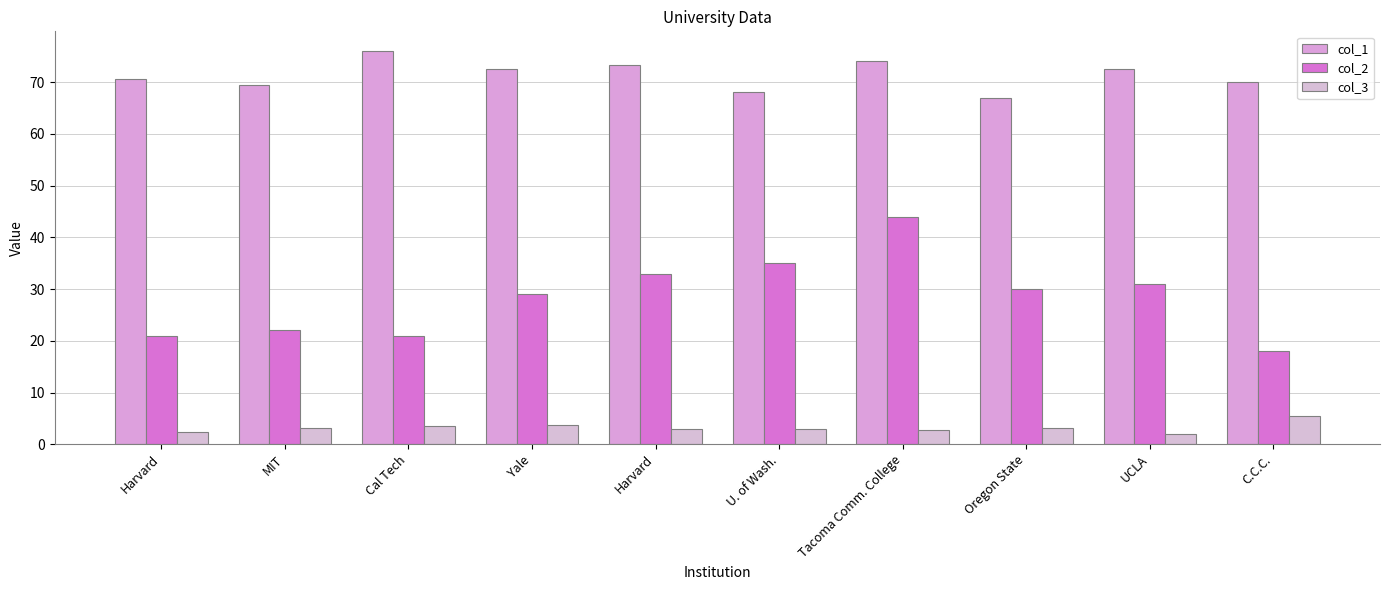

How many groups of bars are there?

10